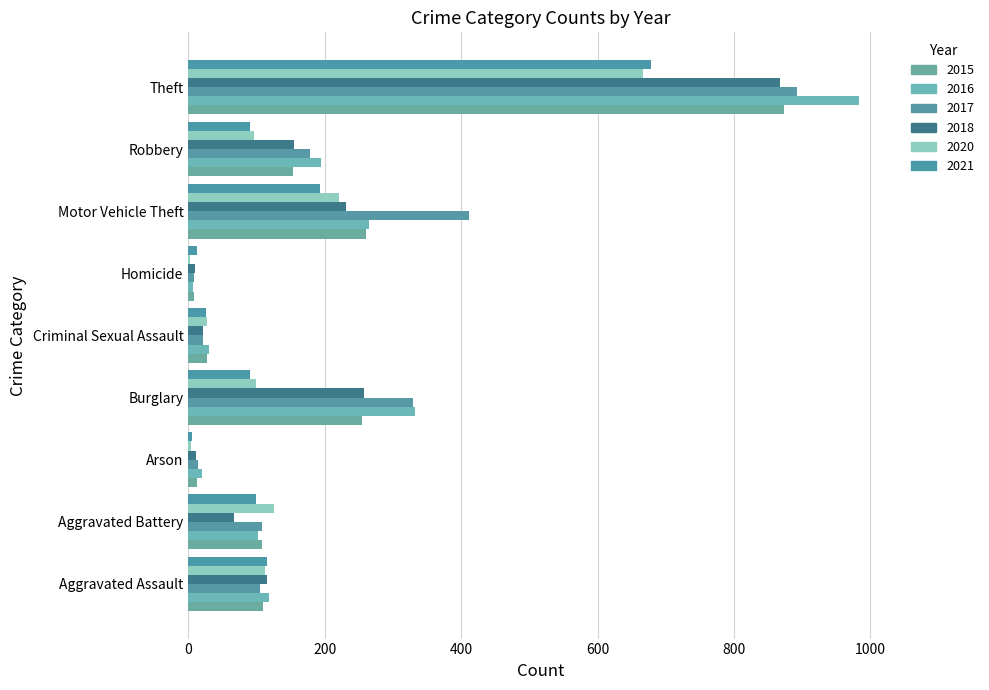

What is the difference between the maximum and second lowest values in the 2016 series?

964